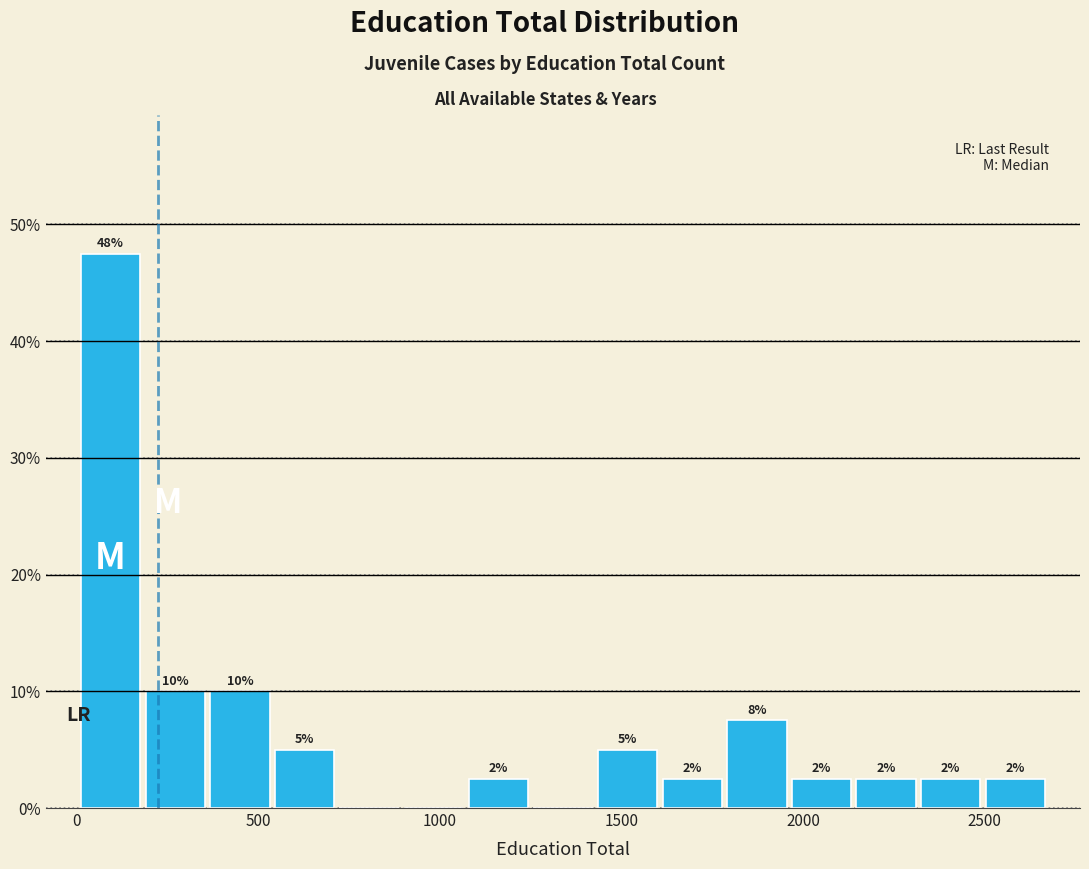

Read against the x-axis, roughly where is the centre of the tallest bar?

100